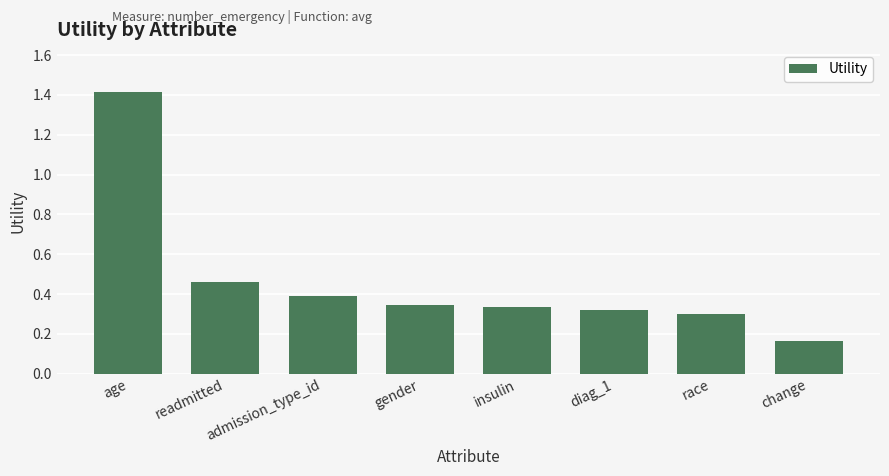

Count the values in the range 0 to 1.

7